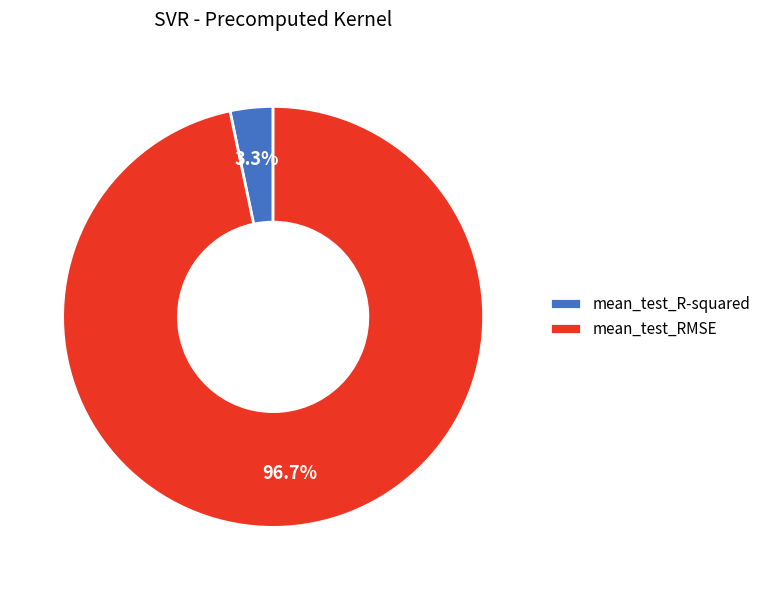

True or false: mean_test_RMSE accounts for 97% of the total.

True